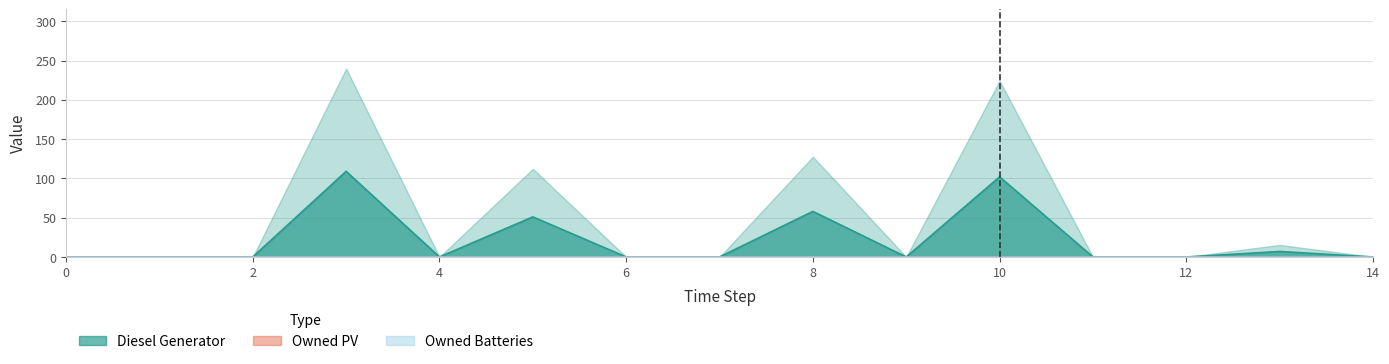

How many lines are shown in the chart?

3